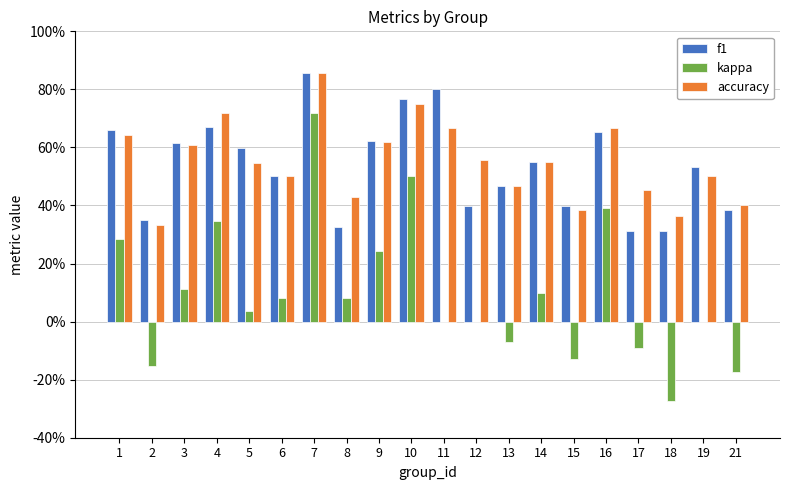

Does the chart contain stacked bars?

No